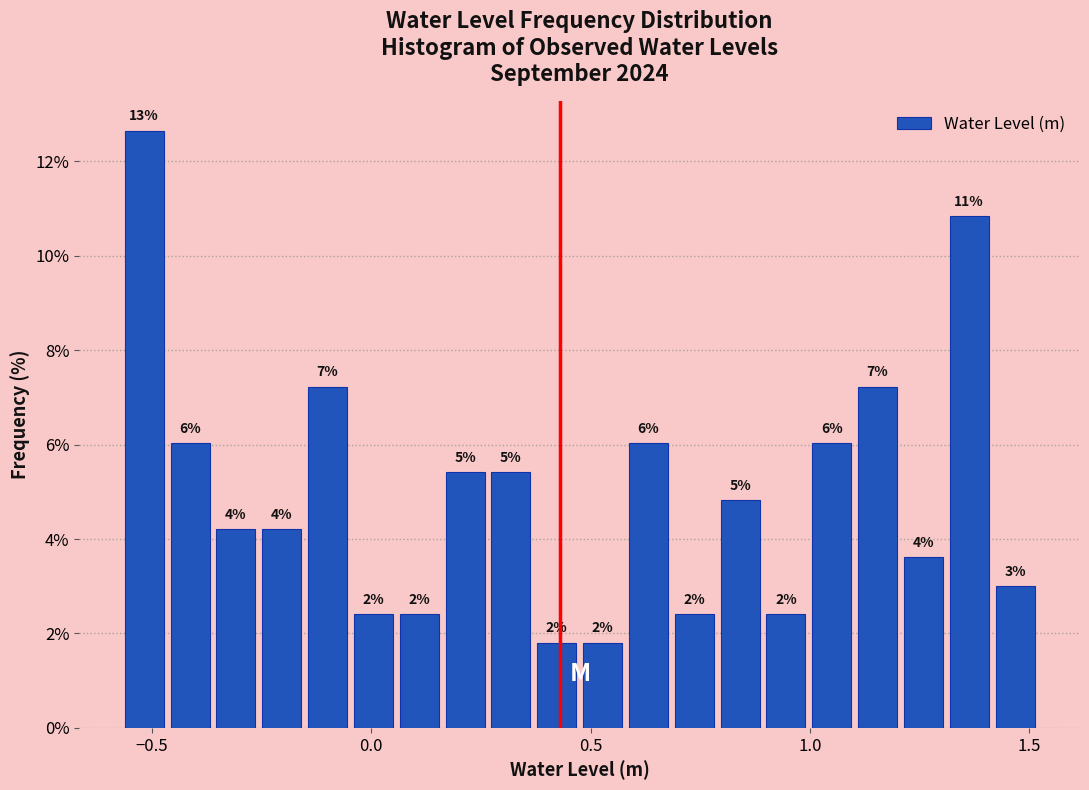

Around what value on the x-axis is the tallest bar? Give the approximate position of its centre, as read against the axis.

-0.50